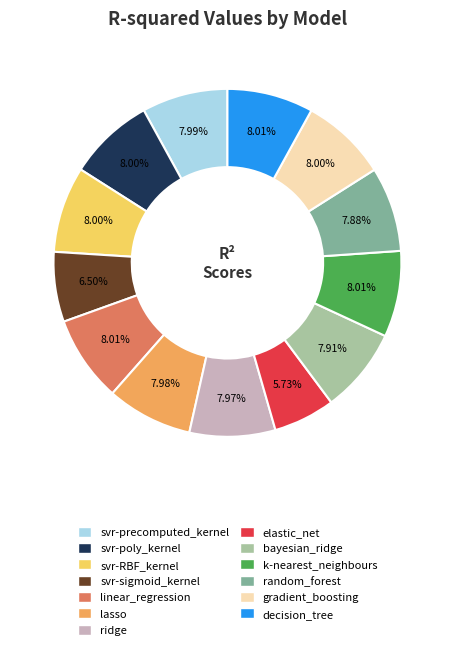

To the nearest percent, what portion does decision_tree represent?

8%